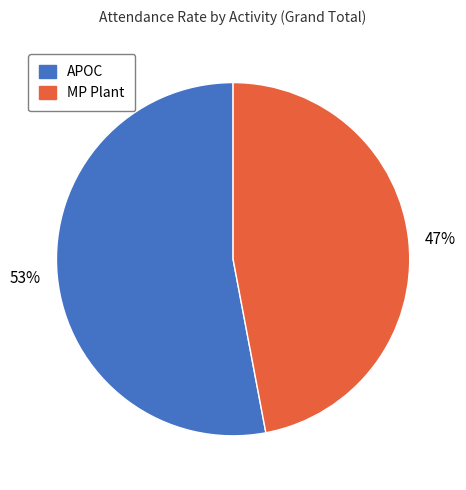

Rank the categories by value from lowest to highest.

MP Plant, APOC